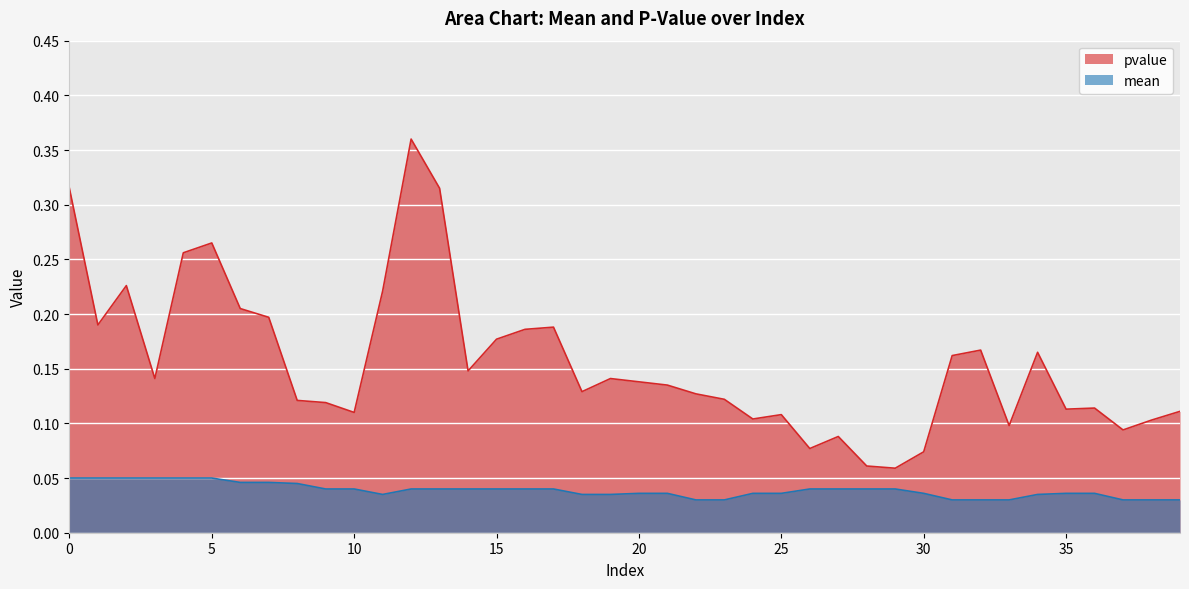

Rank the series at 25 from lowest to highest value.

mean, pvalue